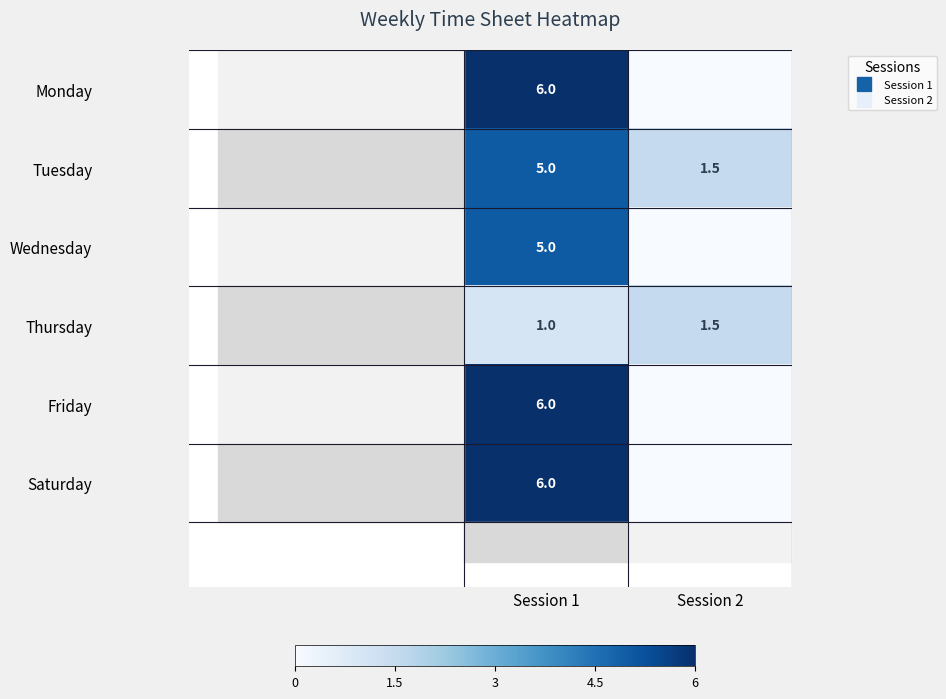

What is the difference between the maximum and minimum values in the Wednesday series?

5.0